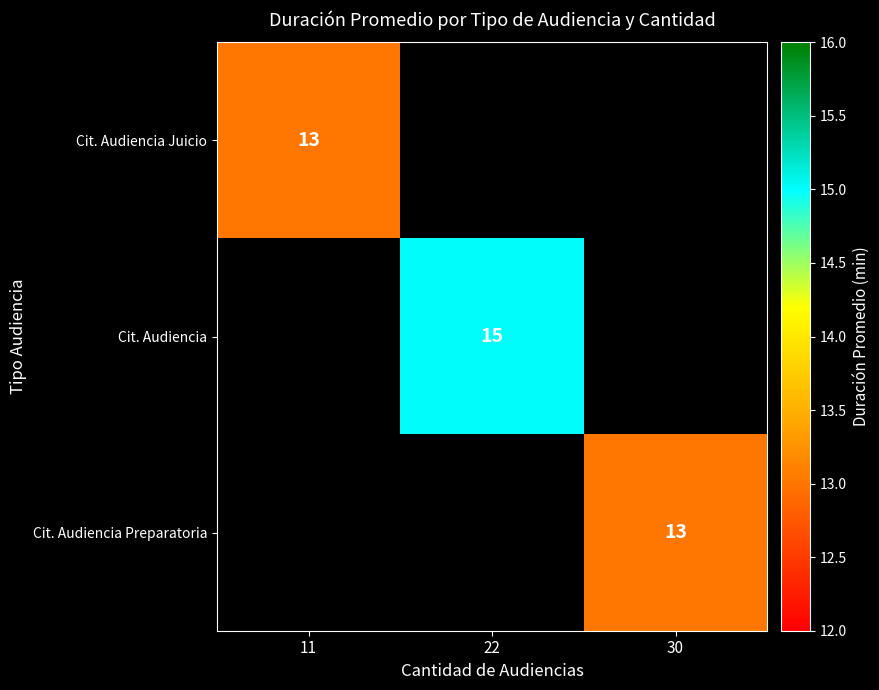

Count the number of categories in the chart.

3